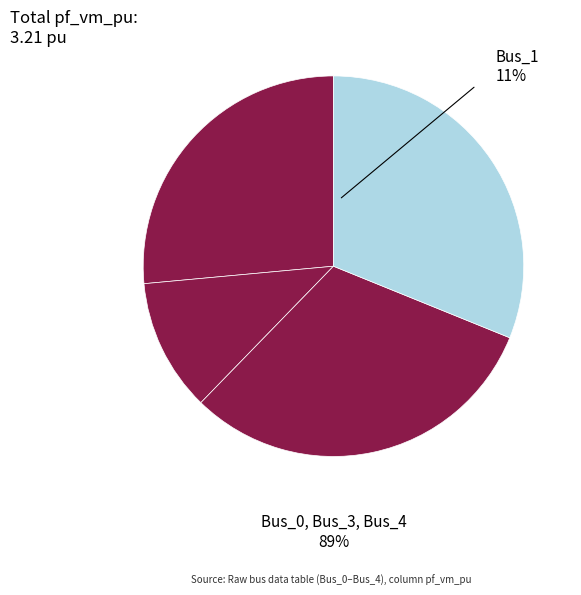

What is the largest slice in the pie chart?

Bus_3